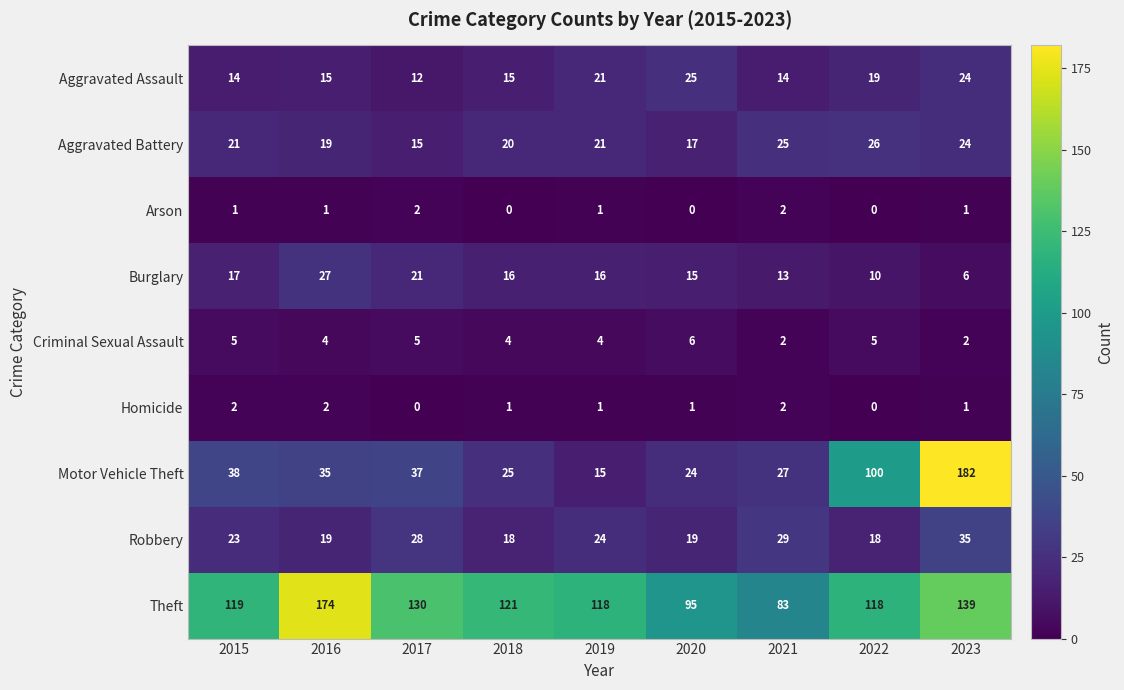

At 2020, list the series in order from smallest to largest.

Arson, Homicide, Criminal Sexual Assault, Burglary, Aggravated Battery, Robbery, Motor Vehicle Theft, Aggravated Assault, Theft